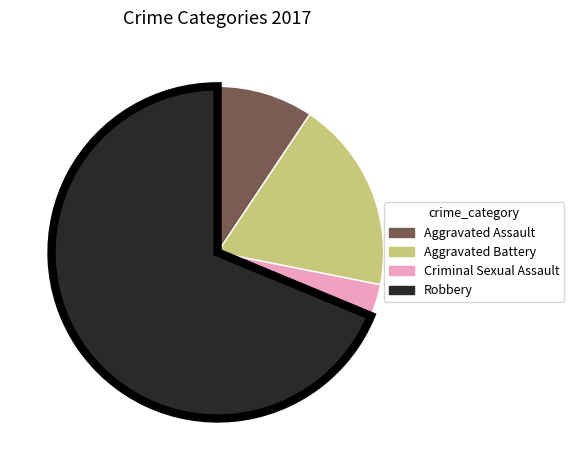

Approximately how many times larger is the value at Aggravated Battery compared to Aggravated Assault?

2.0